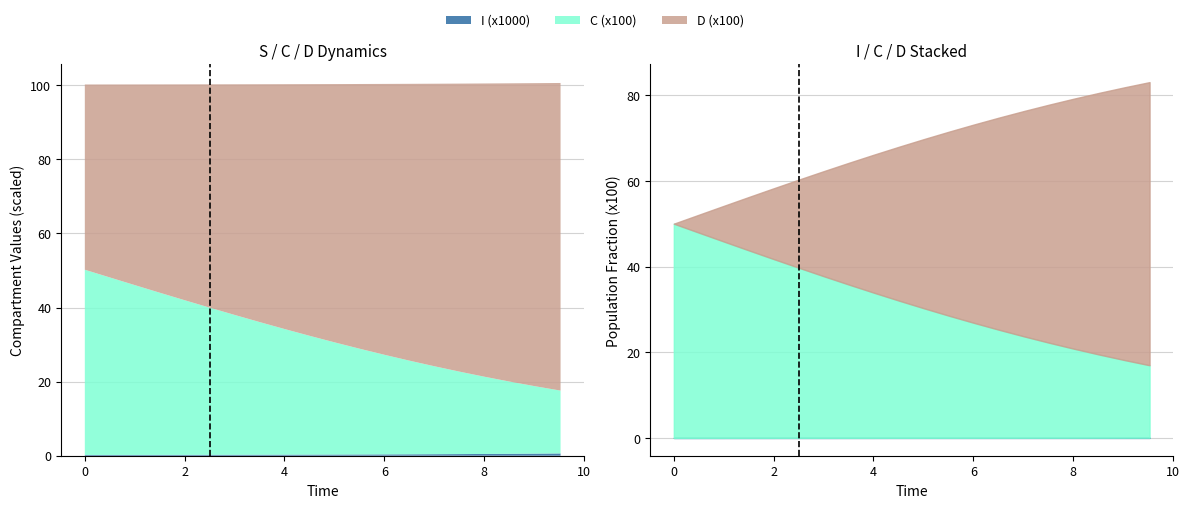

Which has a higher value, 11 or 9?

9